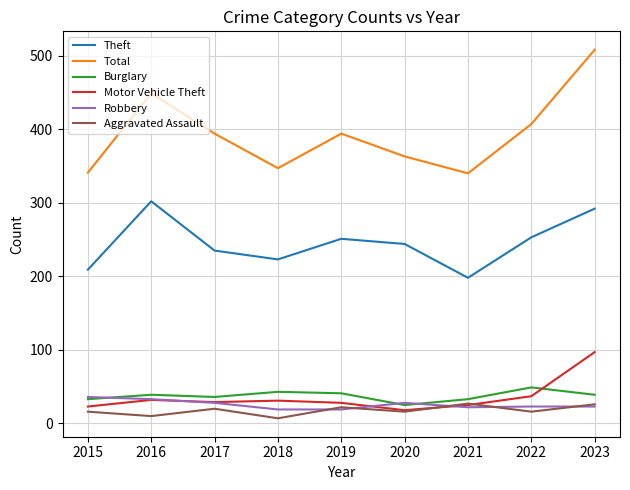

The Total series shows 184 at 2015. True or false?

False